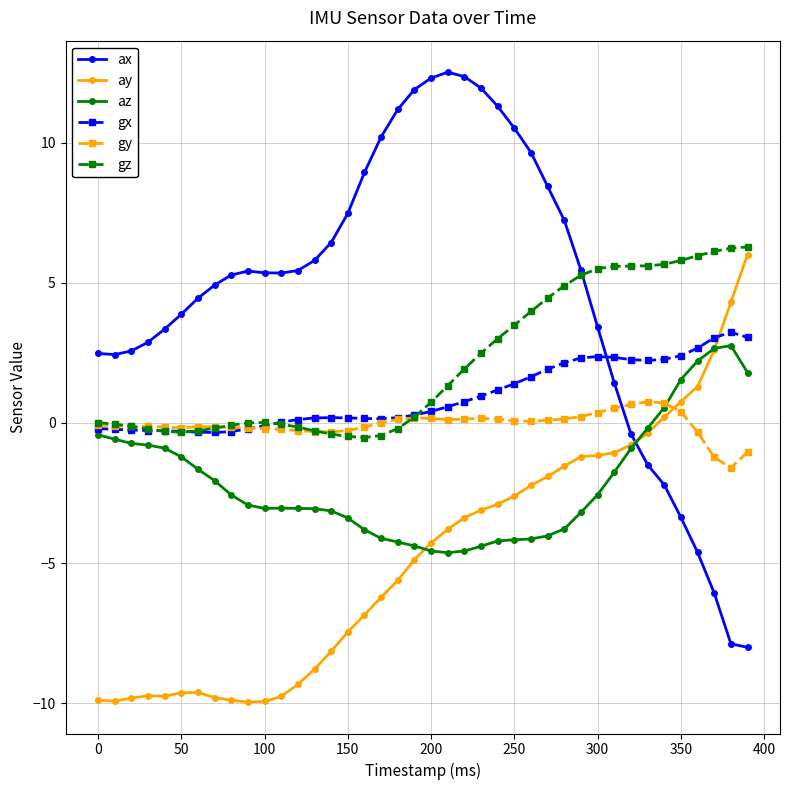

What is the value of the az point at the 20th from the left?

-4.4